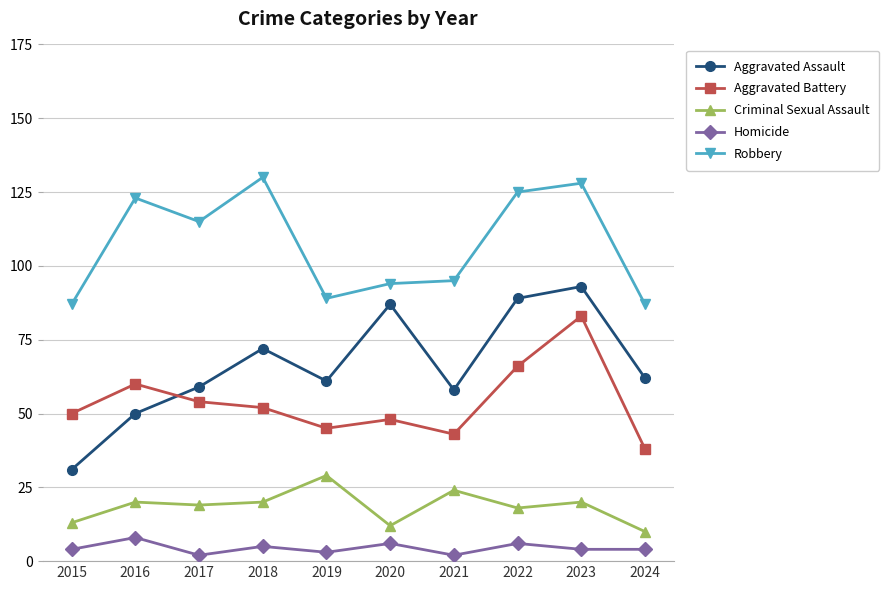

Where is Robbery nearest to the value 108?

2017